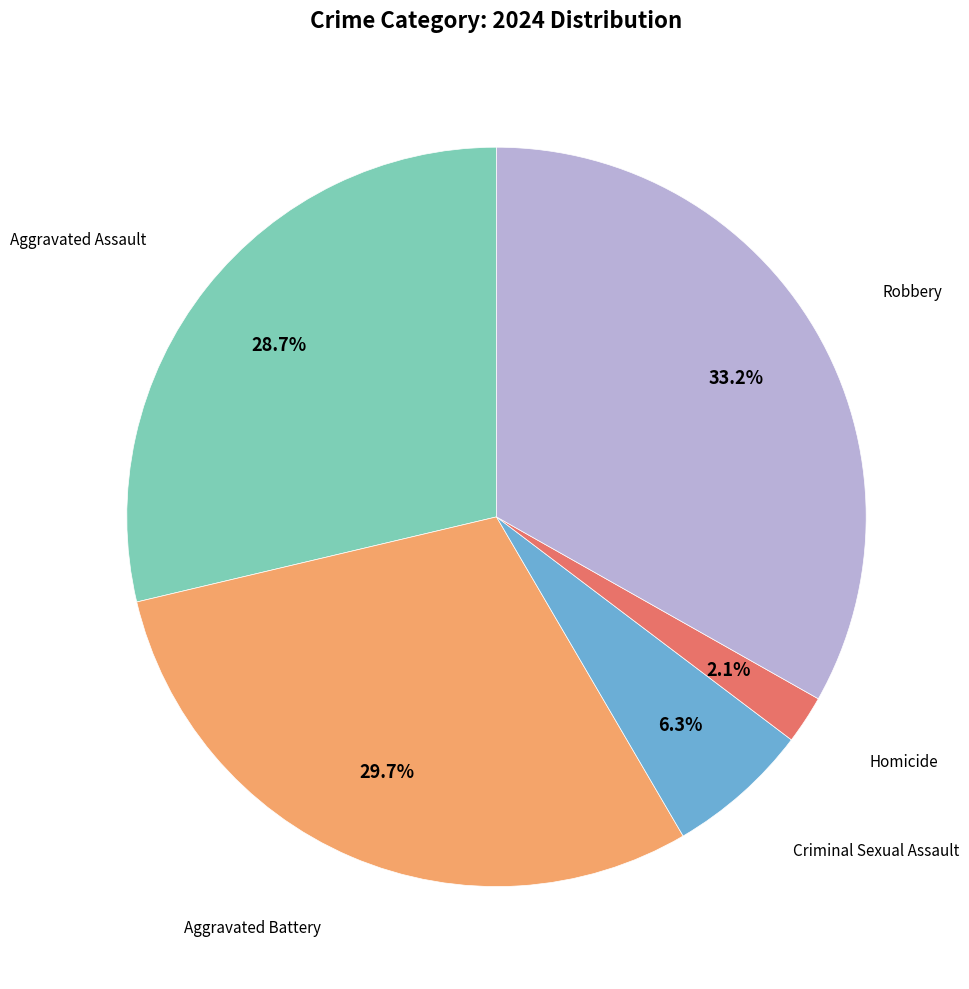

Is there any slice that represents more than half of the pie?

No